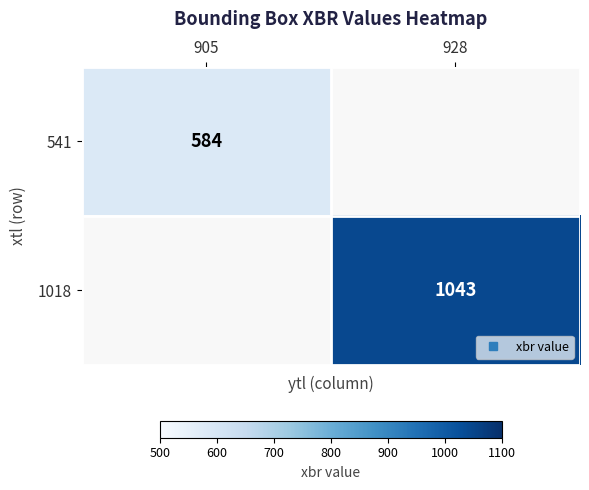

Rank the series by their maximum value, from highest to lowest.

541, 1018